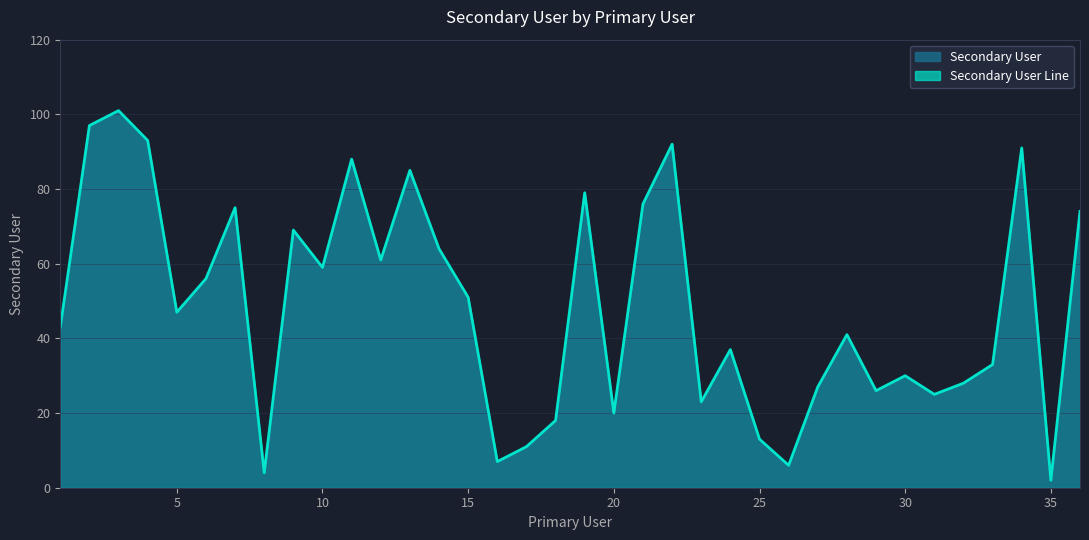

True or false: the data shows 59 at 10.

True